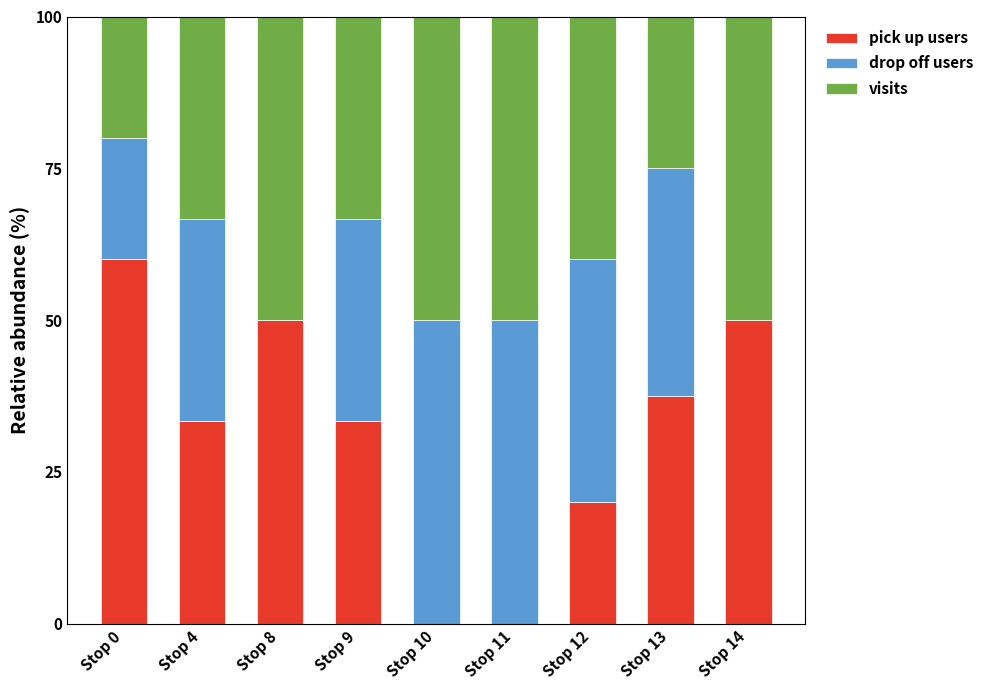

What is the maximum value for pick up users?

60.0